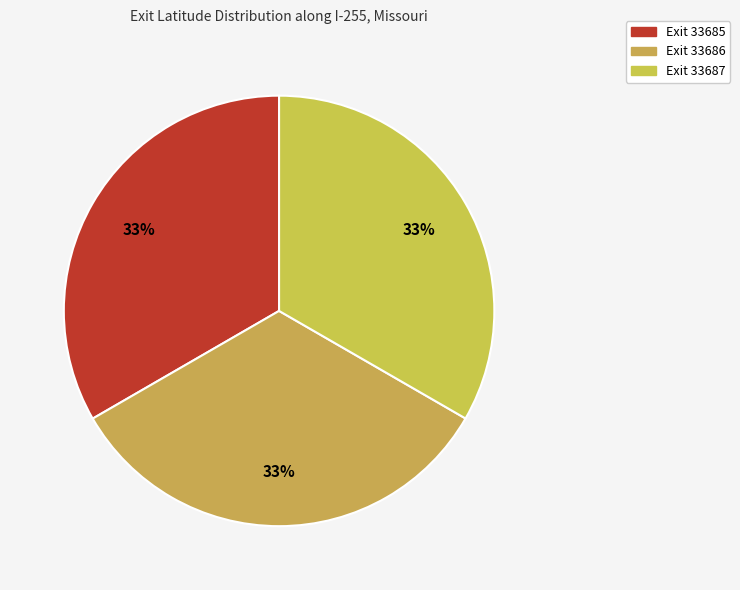

Count the number of slices in the pie.

3